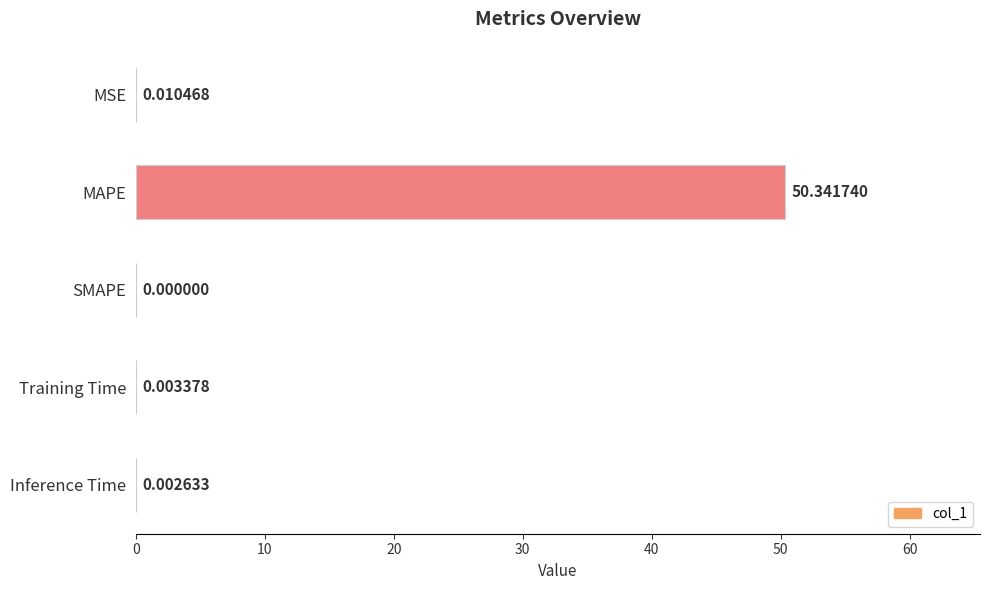

Where is the data nearest to the value 25?

MSE